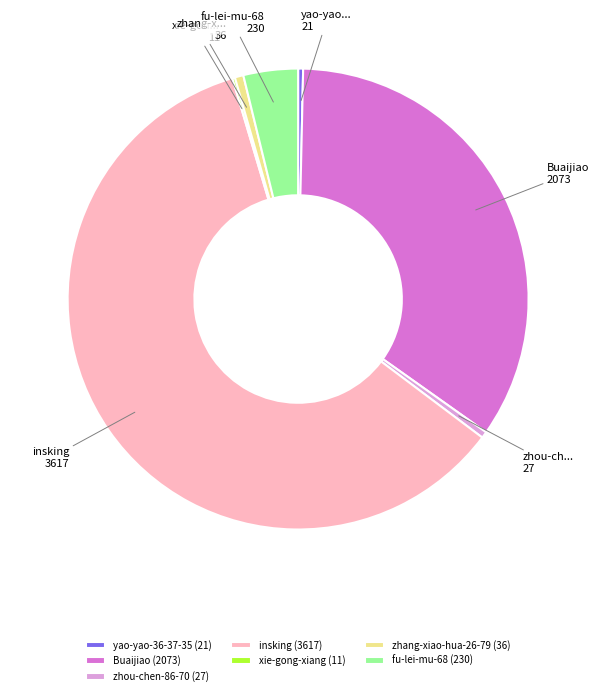

Approximately how many times larger is the value at Buaijiao compared to insking?

0.6